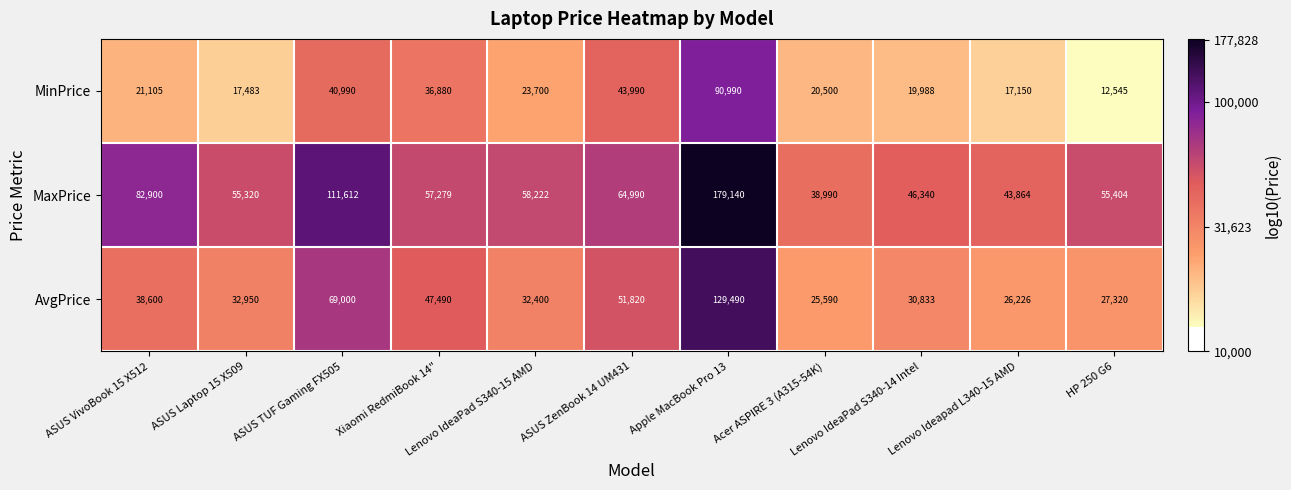

Which series has the widest spread of values?

MaxPrice